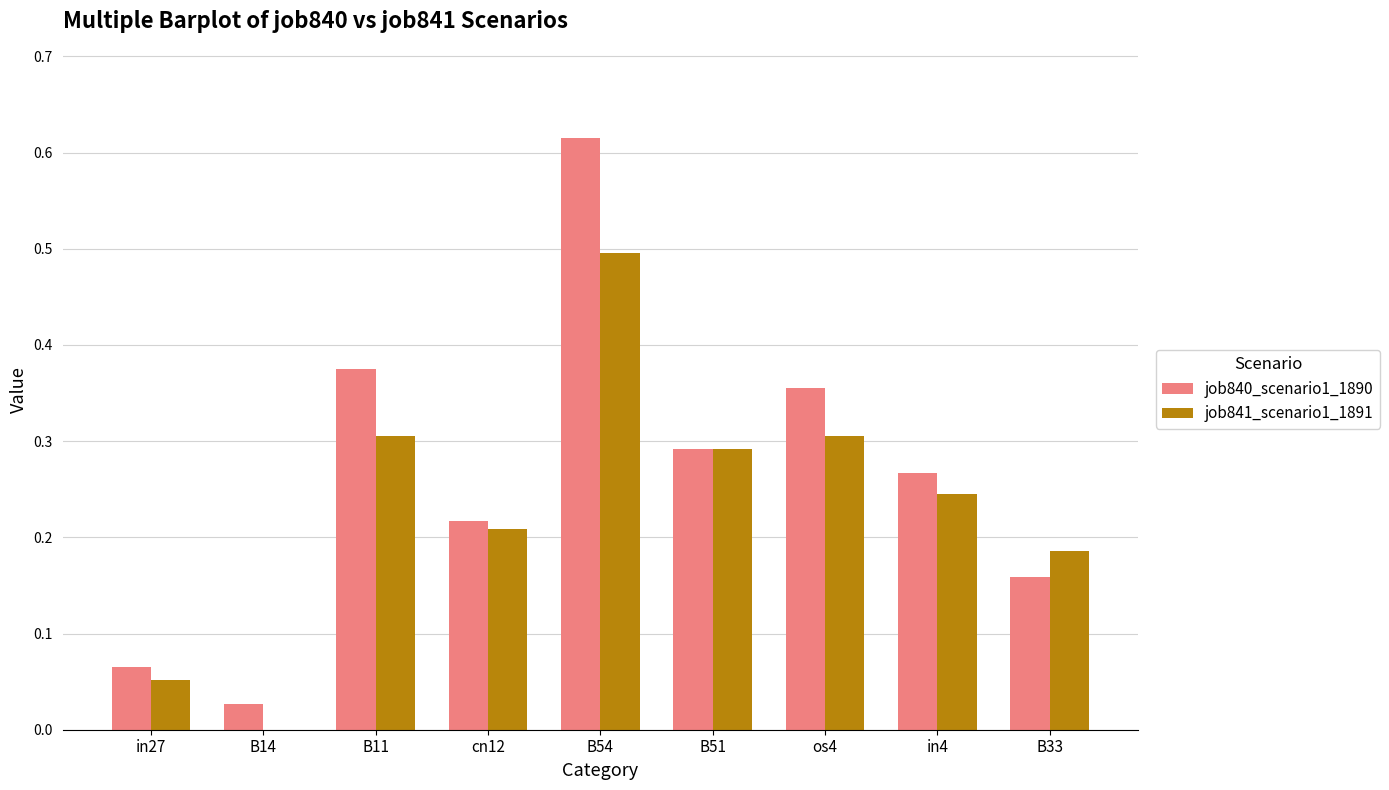

True or false: job841_scenario1_1891 has a value of -0.2 at B14.

False